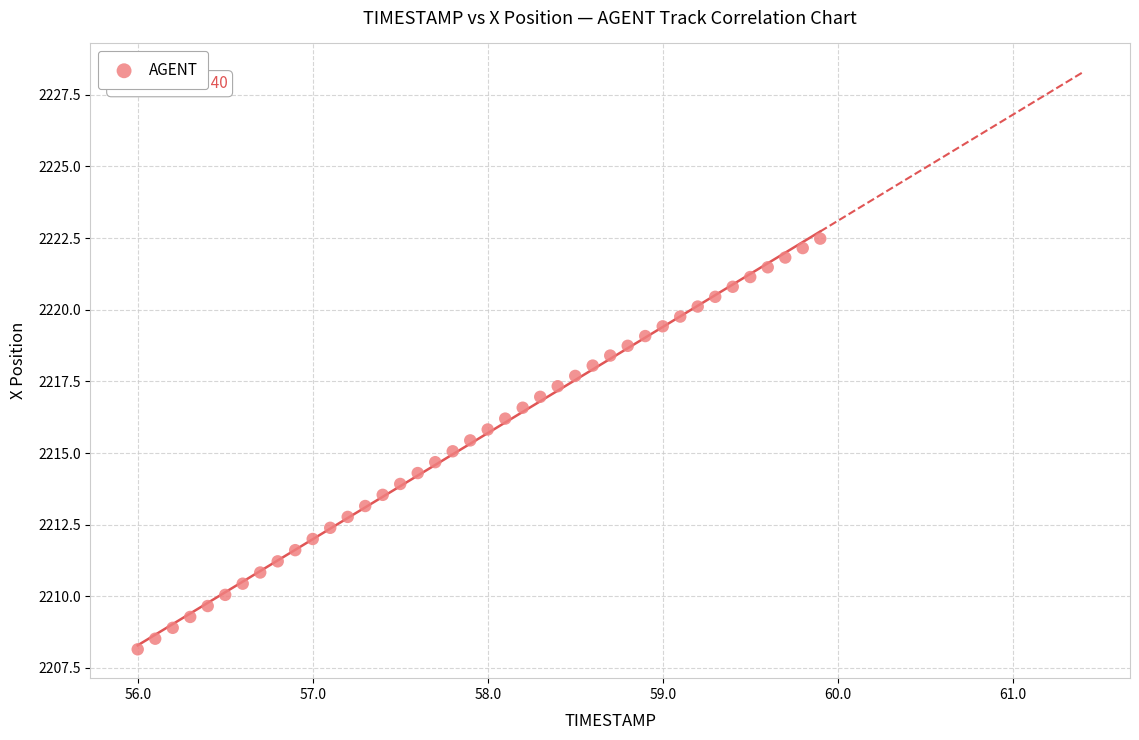

What is the range of X values (max minus min)?

3.9